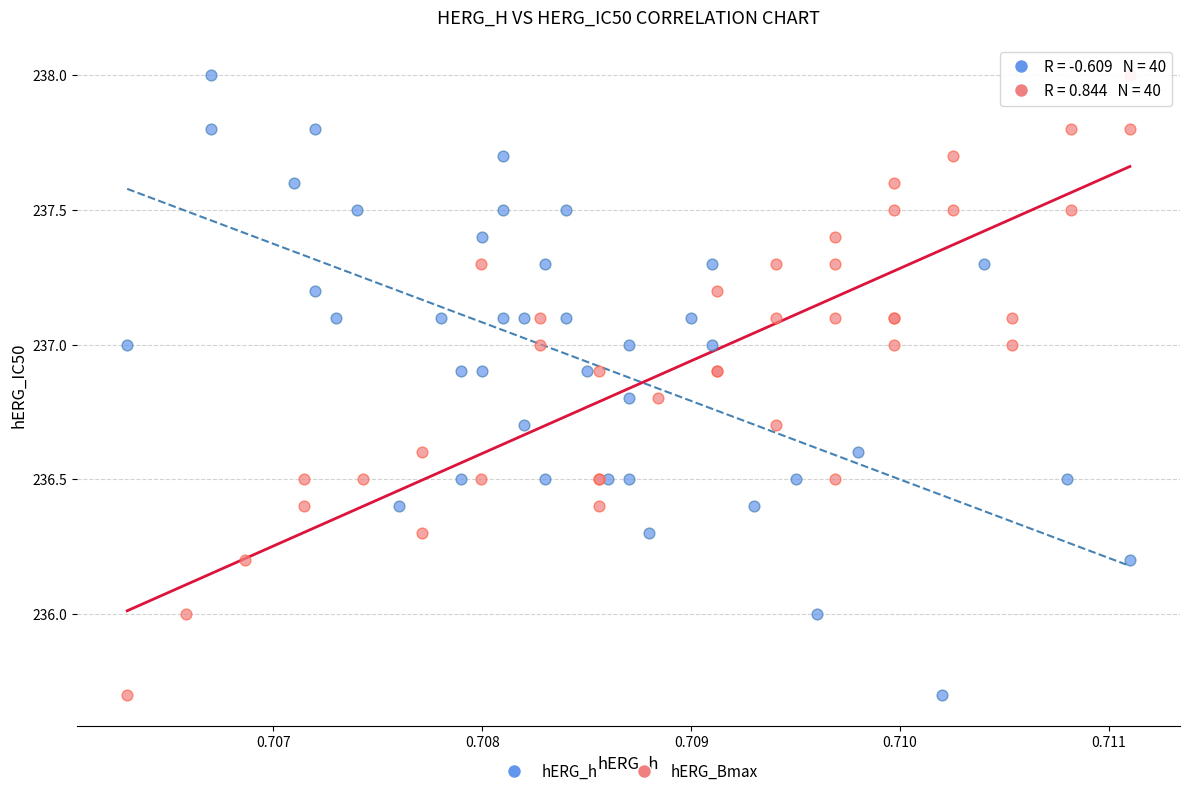

What are all the series names shown in the legend?

hERG_h, hERG_Bmax